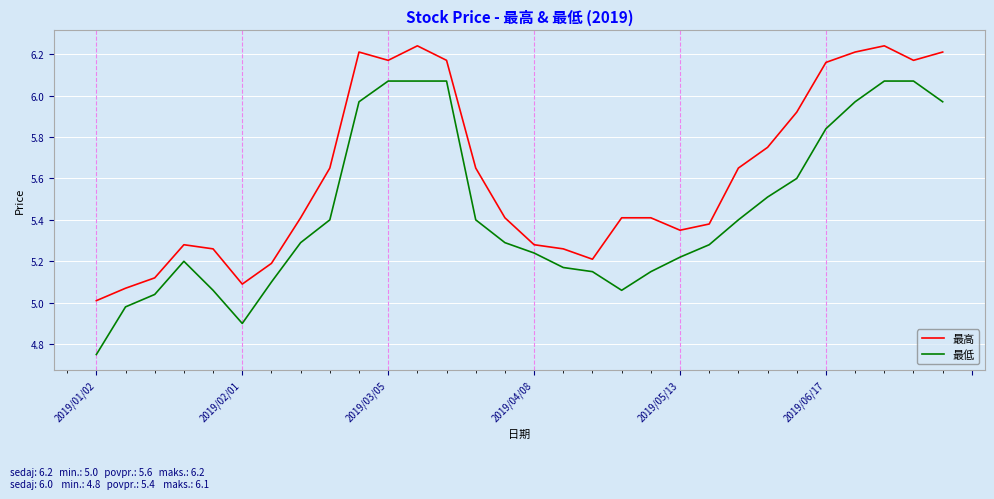

Which series has the widest spread of values?

最低